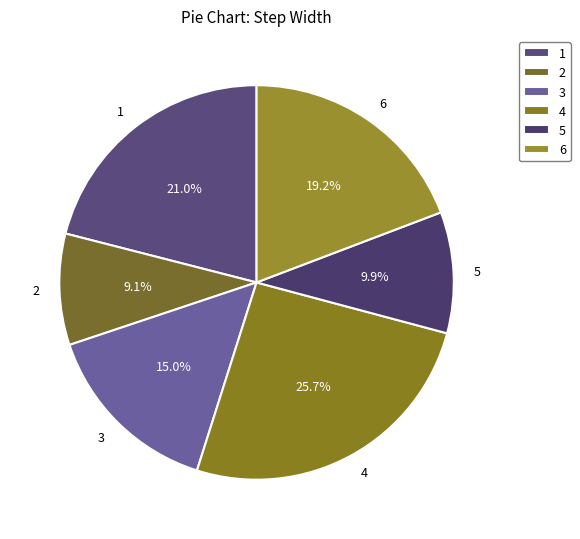

To the nearest percent, what percentage of the pie is 6?

19%